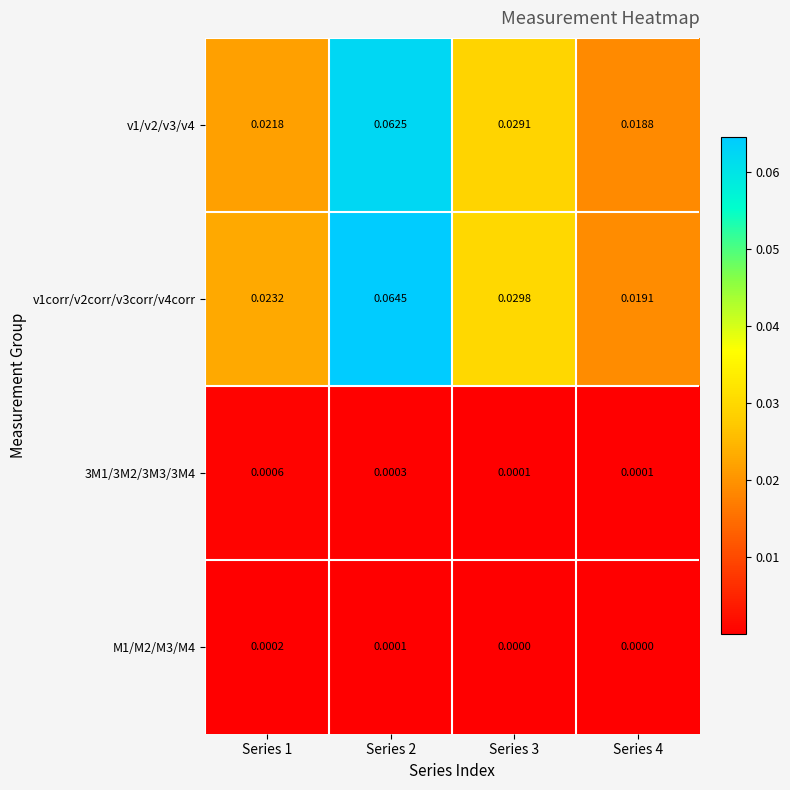

Is the value of v1corr/v2corr/v3corr/v4corr at Series 3 greater than the value of 3M1/3M2/3M3/3M4 at Series 3?

Yes